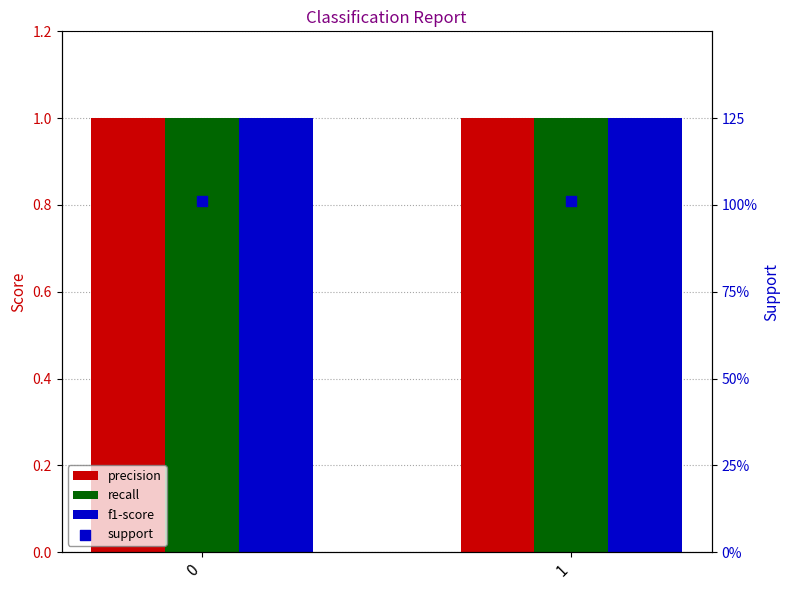

Which series contains the lowest Y value?

precision